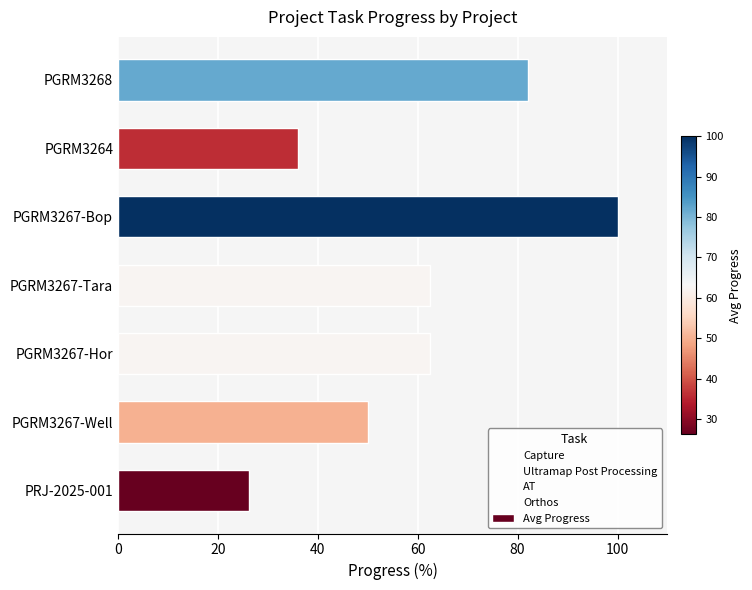

What is the ratio of the value at PGRM3264 to the value at PGRM3267-Well?

0.7